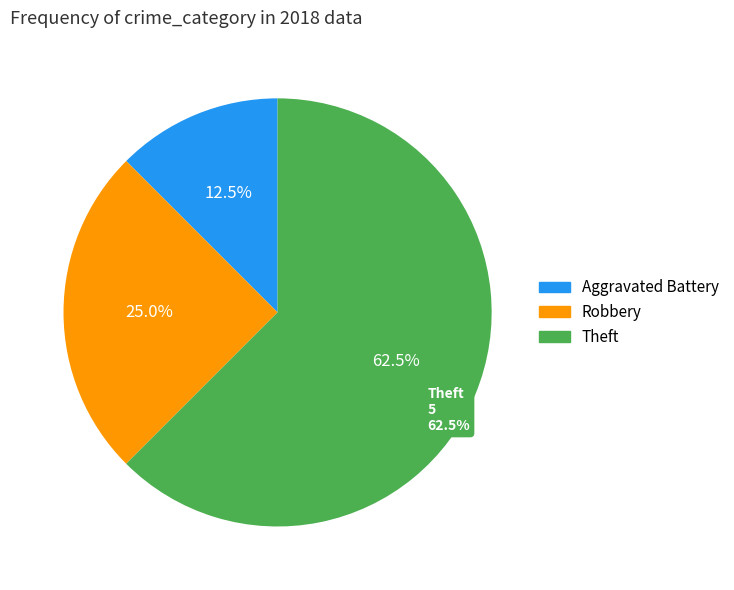

Between Aggravated Assault and Robbery, which is larger?

Robbery